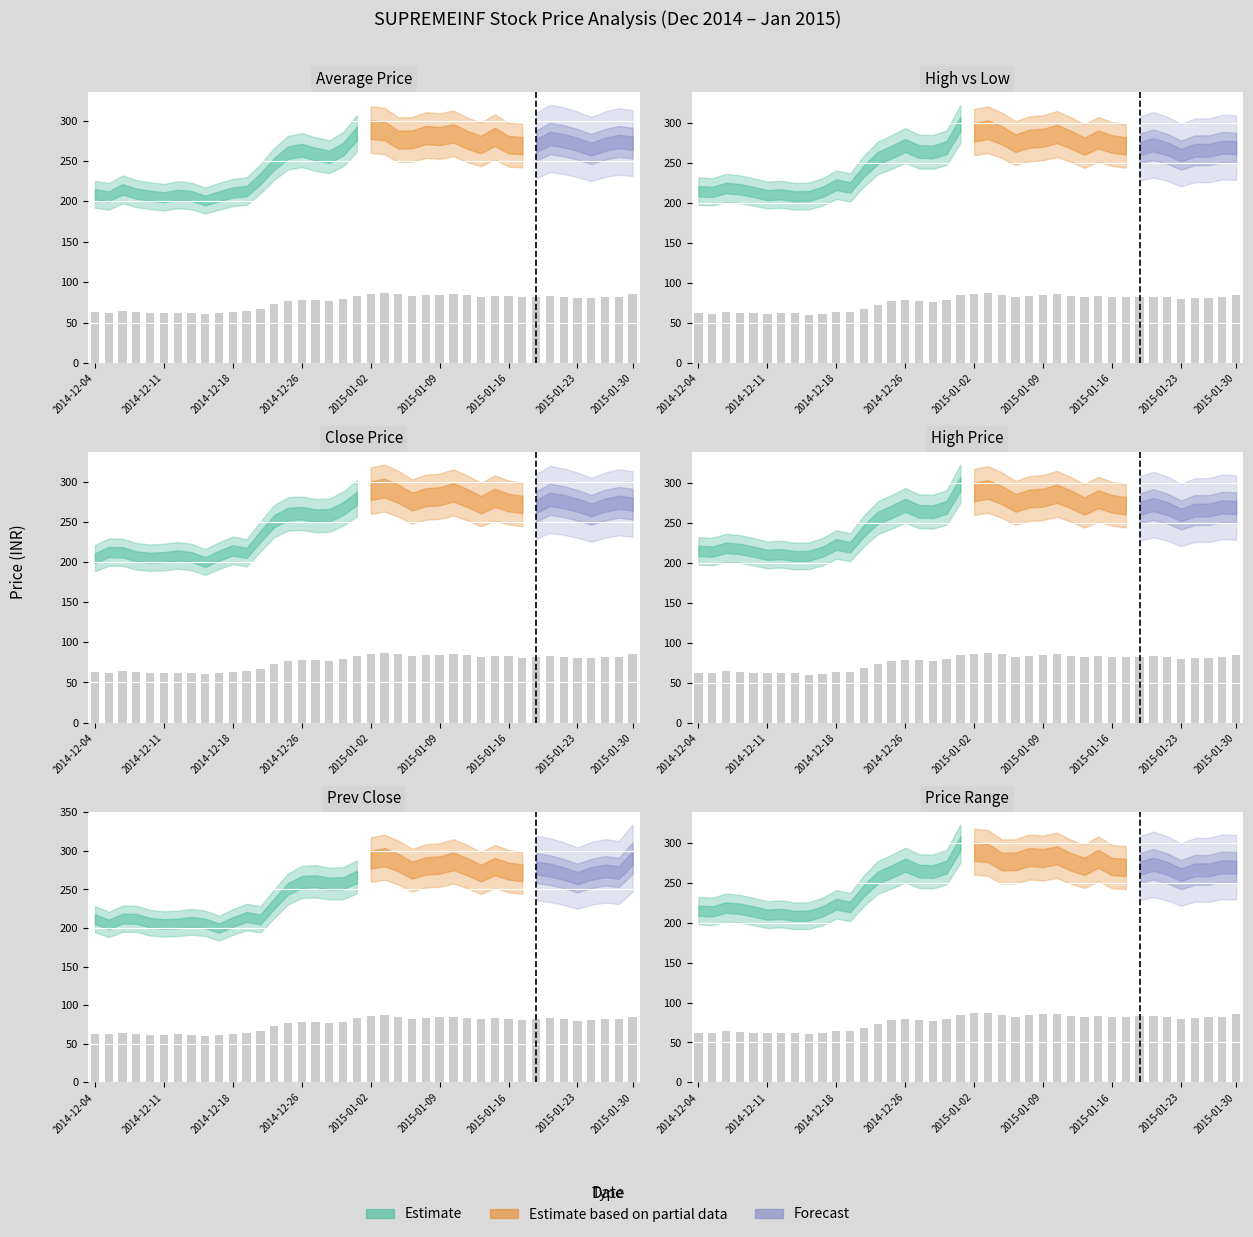

Does the chart contain any negative values?

No